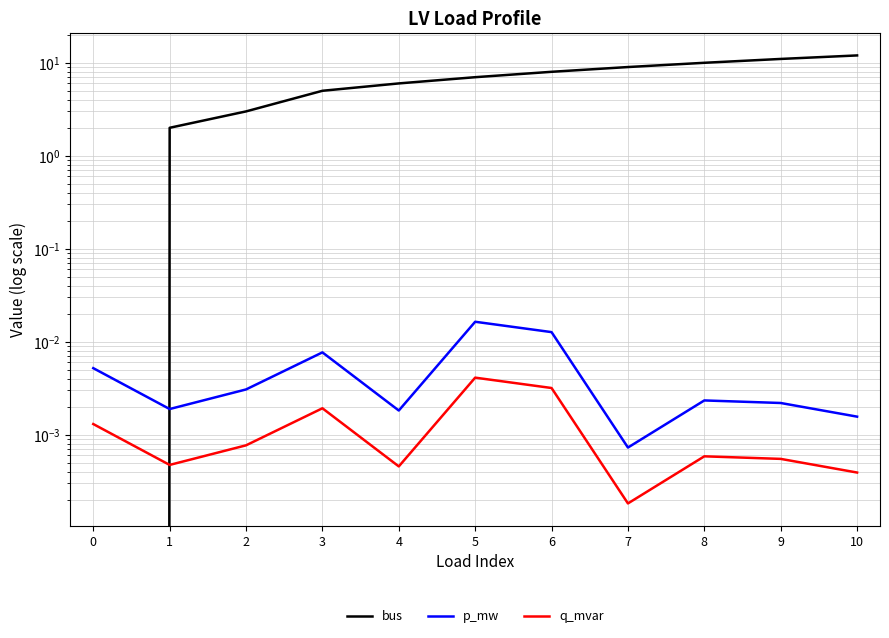

True or false: q_mvar has a value of 0.0 at 0.

True